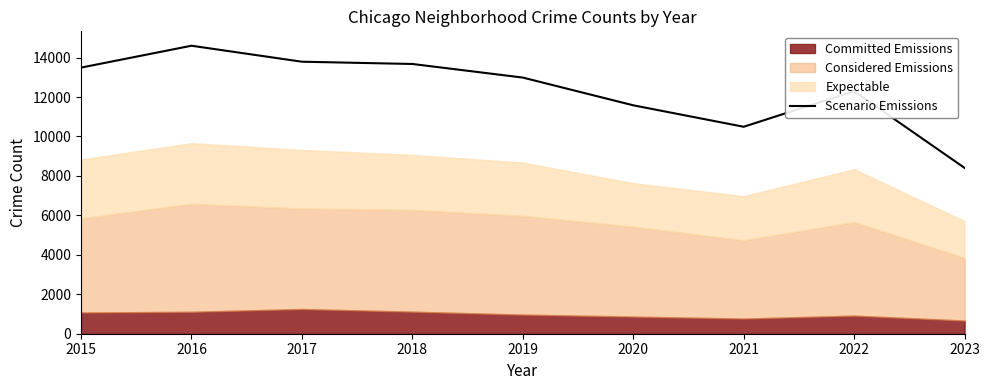

The Scenario Emissions series shows 21457 at 2016. True or false?

False